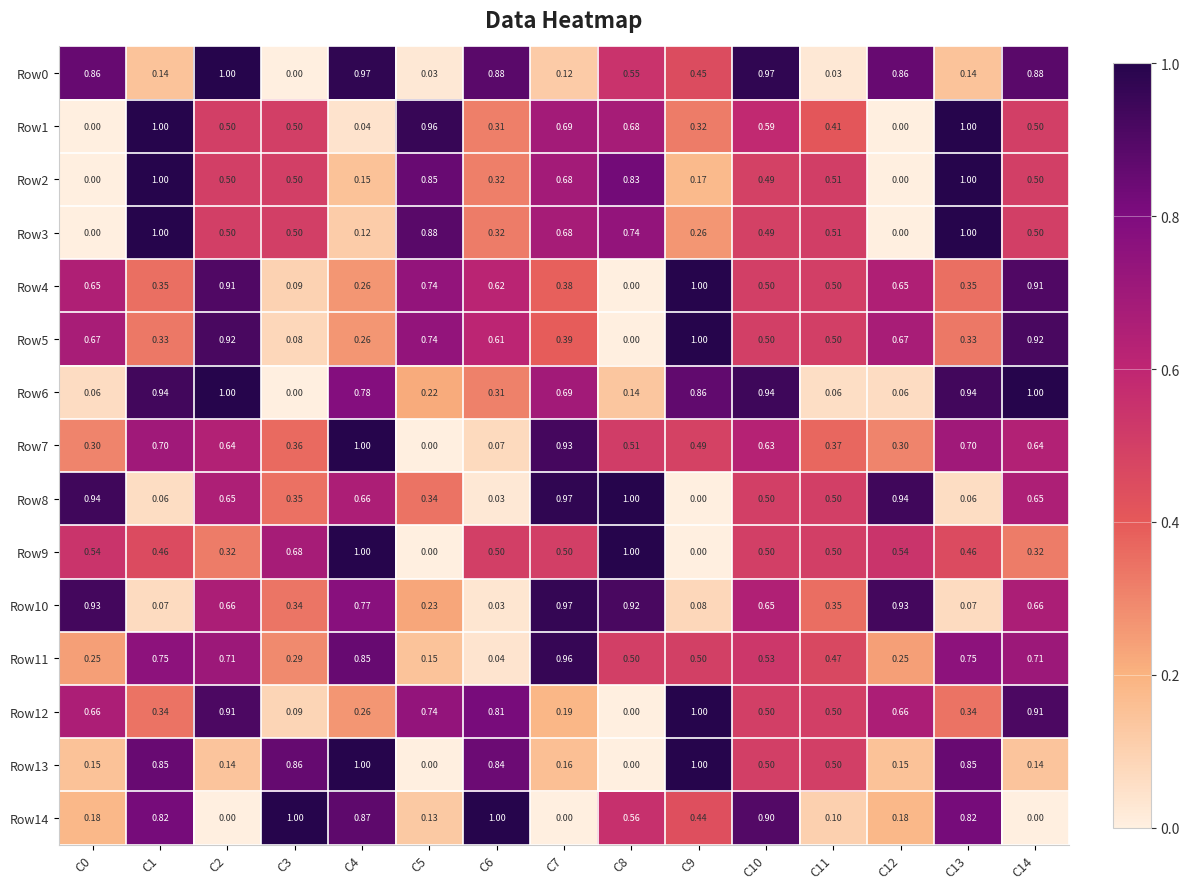

Between C7 and C10, which series saw the biggest shift?

Row14